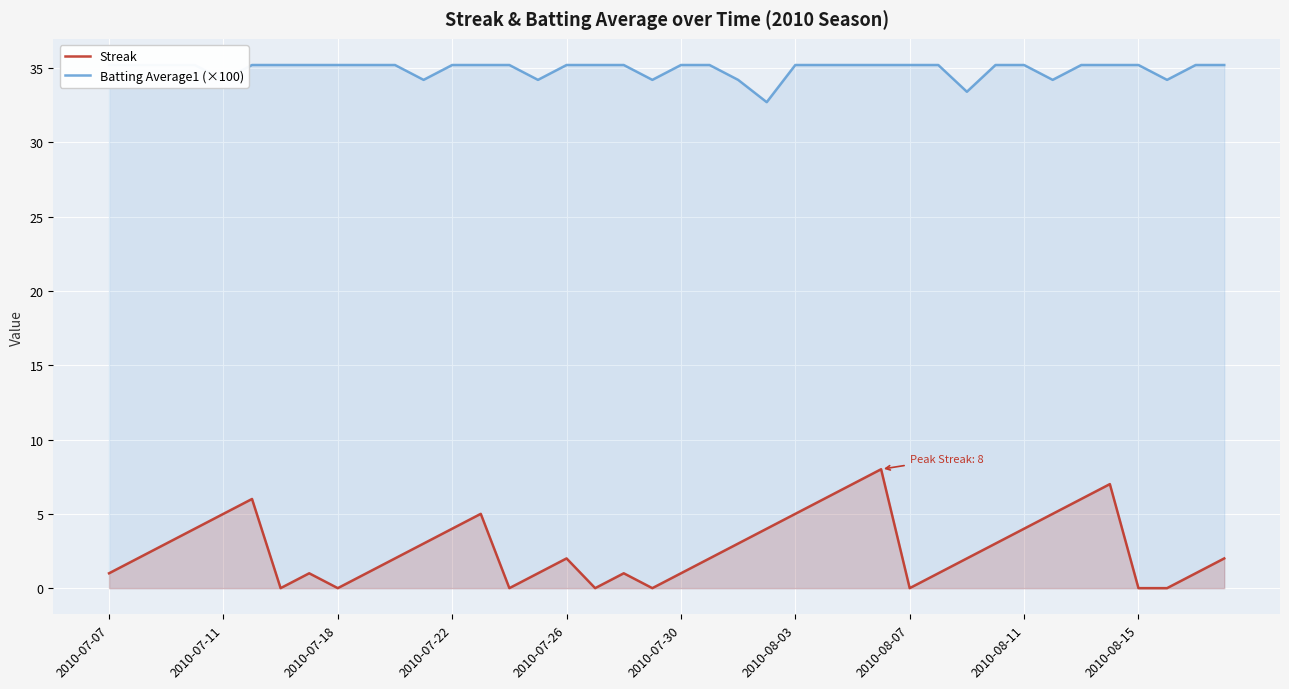

What is the average value of the Streak series?

3